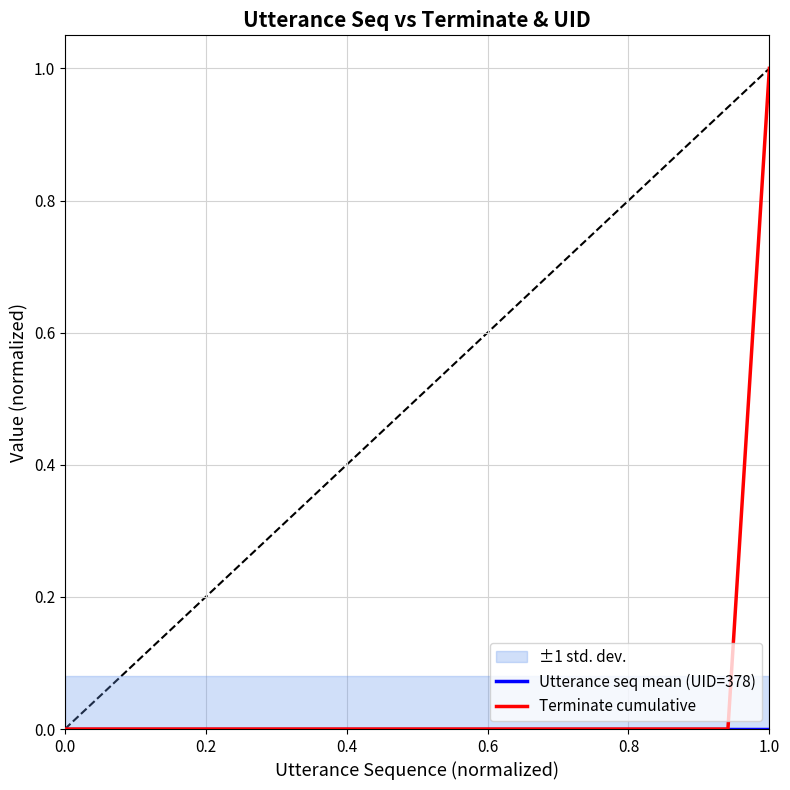

Is this an area chart (filled region under the line)?

No